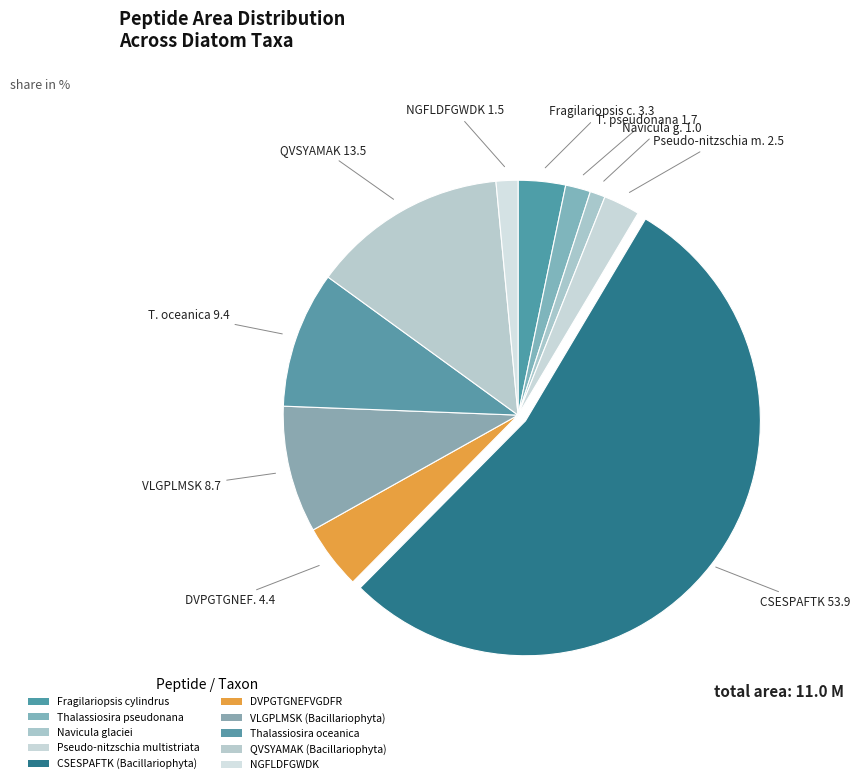

How many slices are in this pie chart?

10